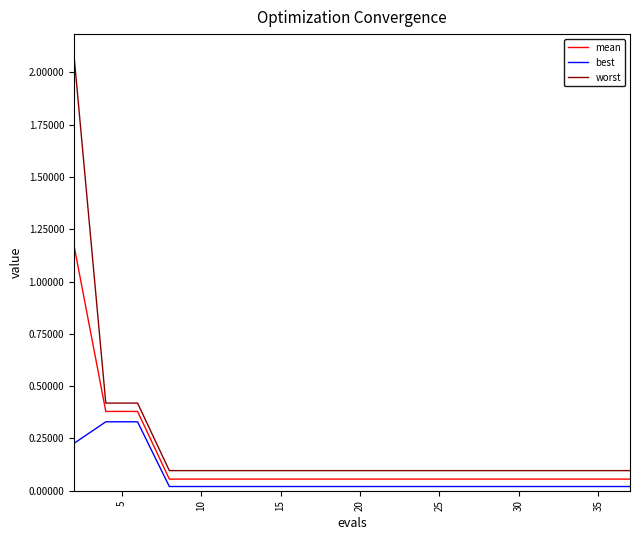

Rank the series by their average value, from lowest to highest.

best, mean, worst